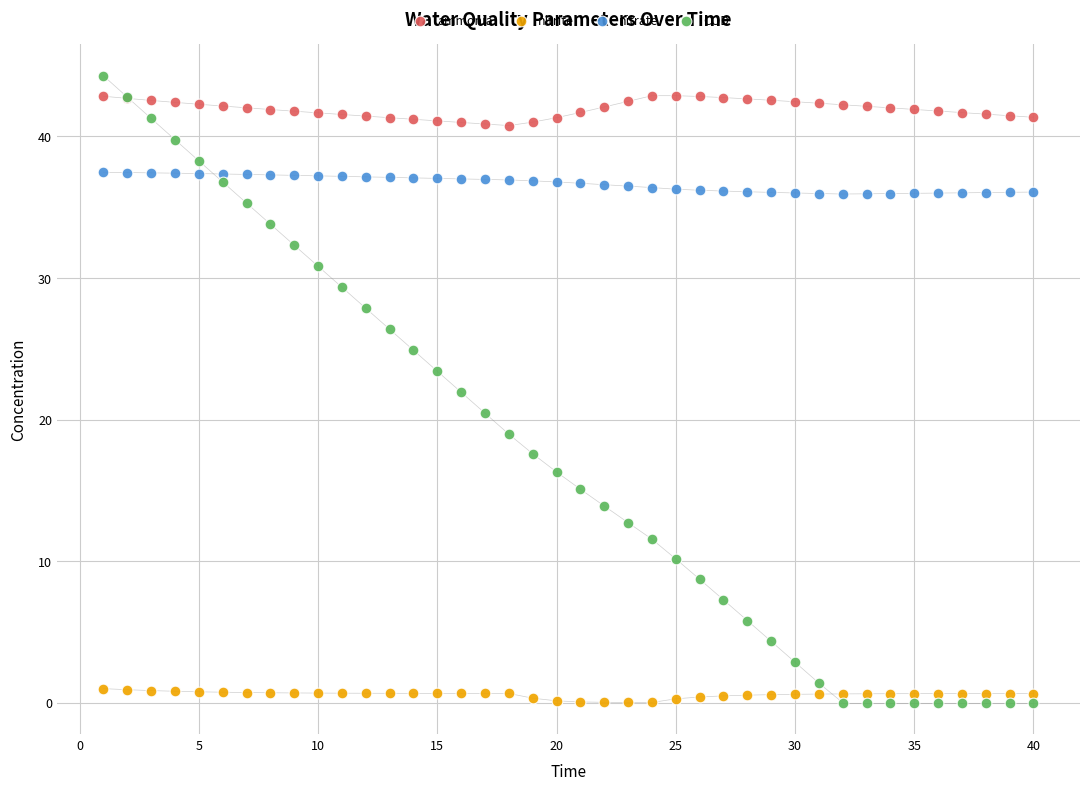

Which series has the largest Y range (max minus min)?

COD